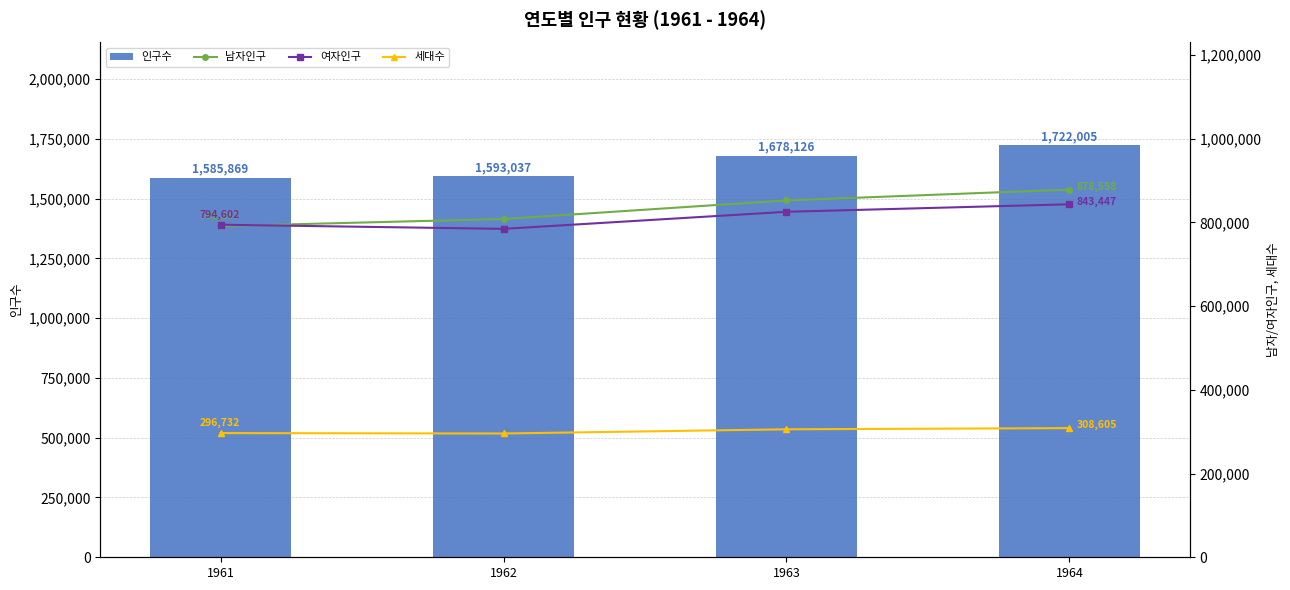

Which series has the largest total across all categories?

인구수